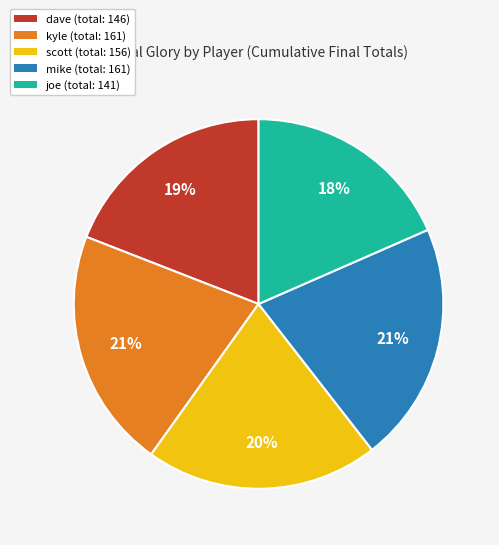

Does kyle (total: 161) represent more than half of the total?

No